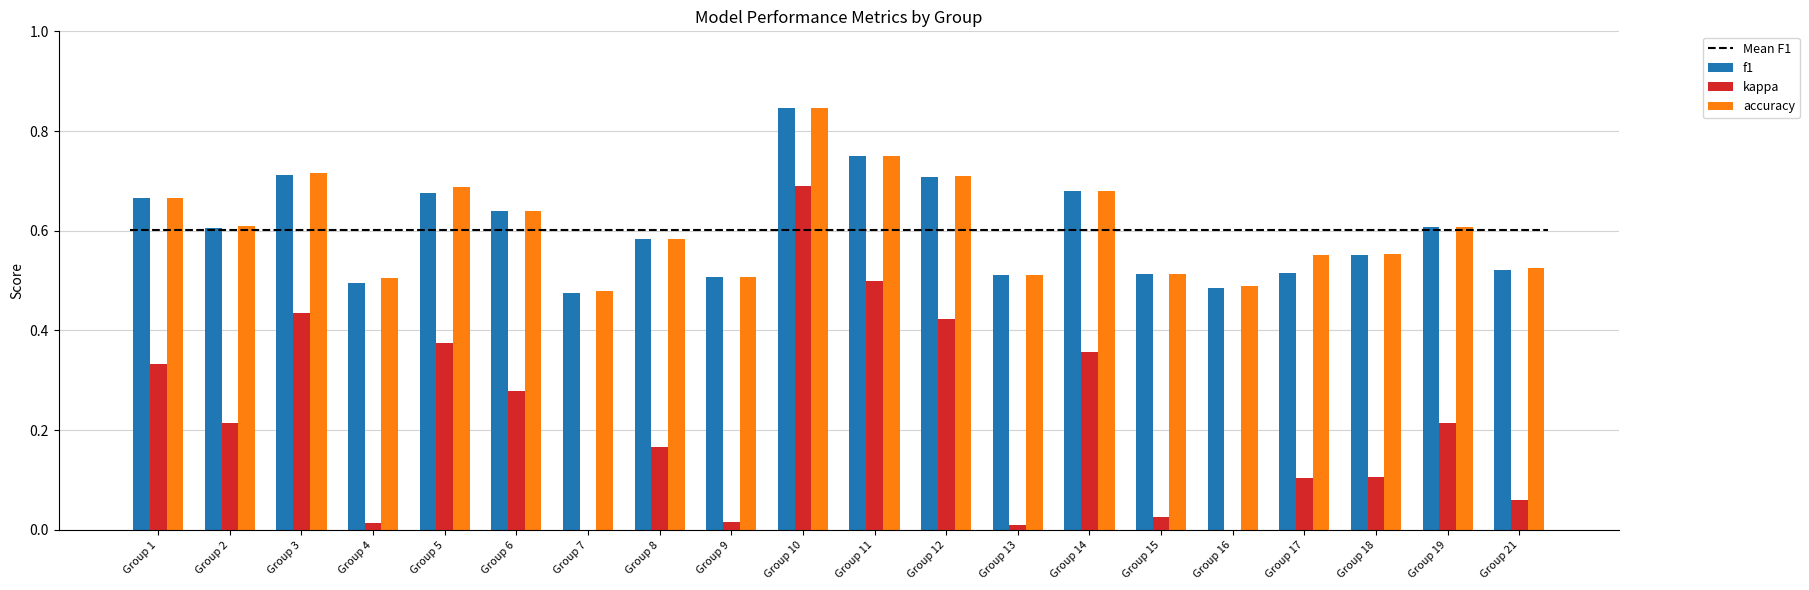

Reading left to right, transcribe all the data shown in this chart.

f1: Group 1=0.7	Group 2=0.6	Group 3=0.7	Group 4=0.5	Group 5=0.7	Group 6=0.6	Group 7=0.5	Group 8=0.6	Group 9=0.5	Group 10=0.8	Group 11=0.8	Group 12=0.7	Group 13=0.5	Group 14=0.7	Group 15=0.5	Group 16=0.5	Group 17=0.5	Group 18=0.6	Group 19=0.6	Group 21=0.5
kappa: Group 1=0.3	Group 2=0.2	Group 3=0.4	Group 4=0.0	Group 5=0.4	Group 6=0.3	Group 7=-0.0	Group 8=0.2	Group 9=0.0	Group 10=0.7	Group 11=0.5	Group 12=0.4	Group 13=0.0	Group 14=0.4	Group 15=0.0	Group 16=-0.0	Group 17=0.1	Group 18=0.1	Group 19=0.2	Group 21=0.1
accuracy: Group 1=0.7	Group 2=0.6	Group 3=0.7	Group 4=0.5	Group 5=0.7	Group 6=0.6	Group 7=0.5	Group 8=0.6	Group 9=0.5	Group 10=0.8	Group 11=0.8	Group 12=0.7	Group 13=0.5	Group 14=0.7	Group 15=0.5	Group 16=0.5	Group 17=0.6	Group 18=0.6	Group 19=0.6	Group 21=0.5